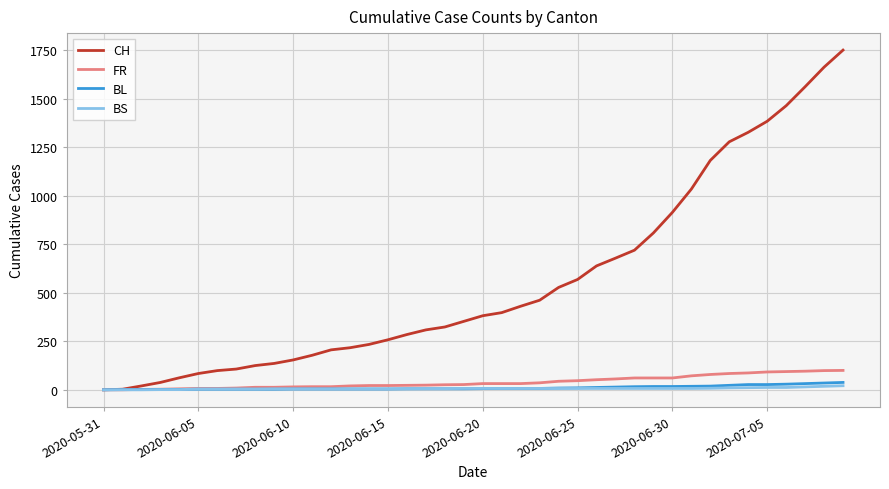

Which series has the widest spread of values?

CH